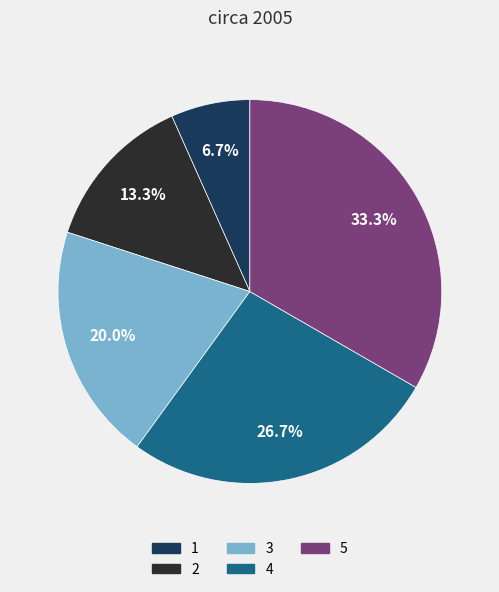

How many segments does this pie chart have?

5